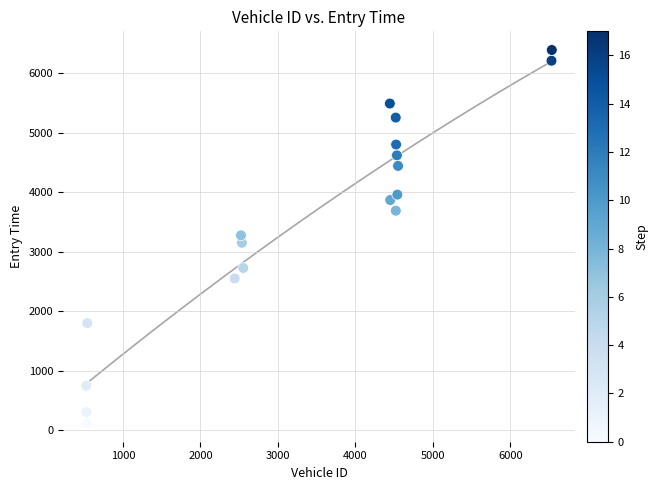

What is the range of Y values (max minus min)?

6268.1